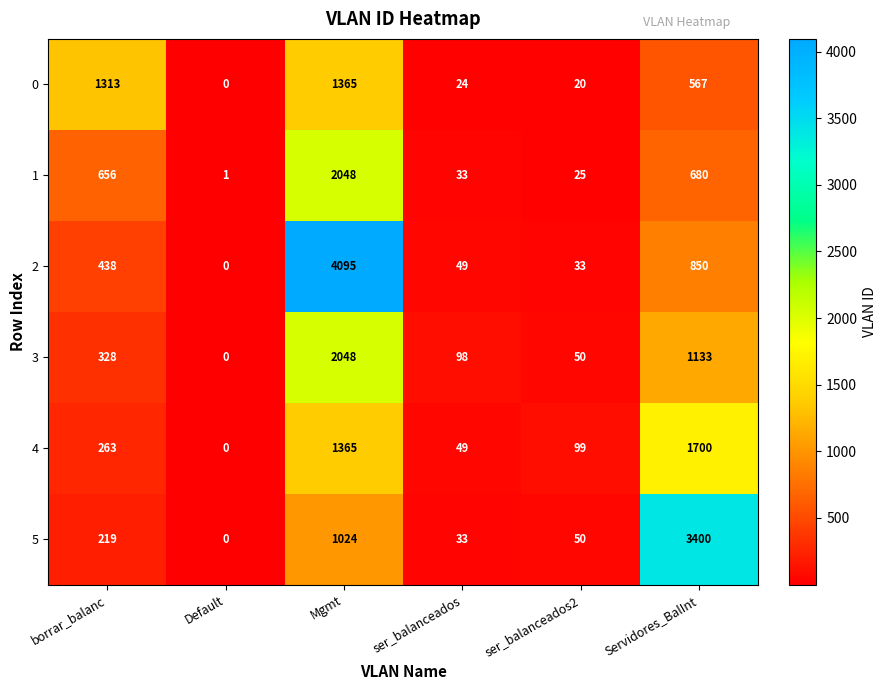

What is the sum of the 3 values at Mgmt and Default?

2048